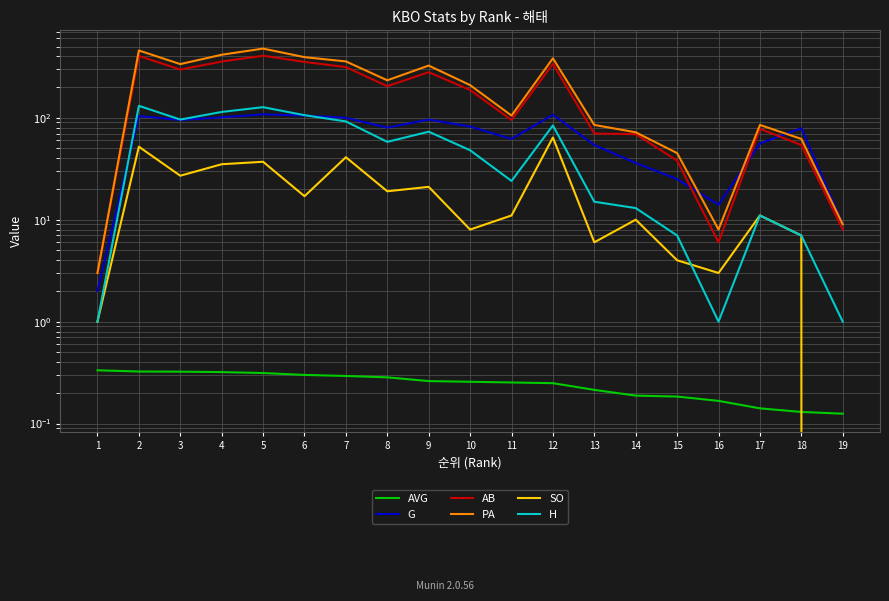

Rank the series at 17 from lowest to highest value.

AVG, SO, H, G, AB, PA